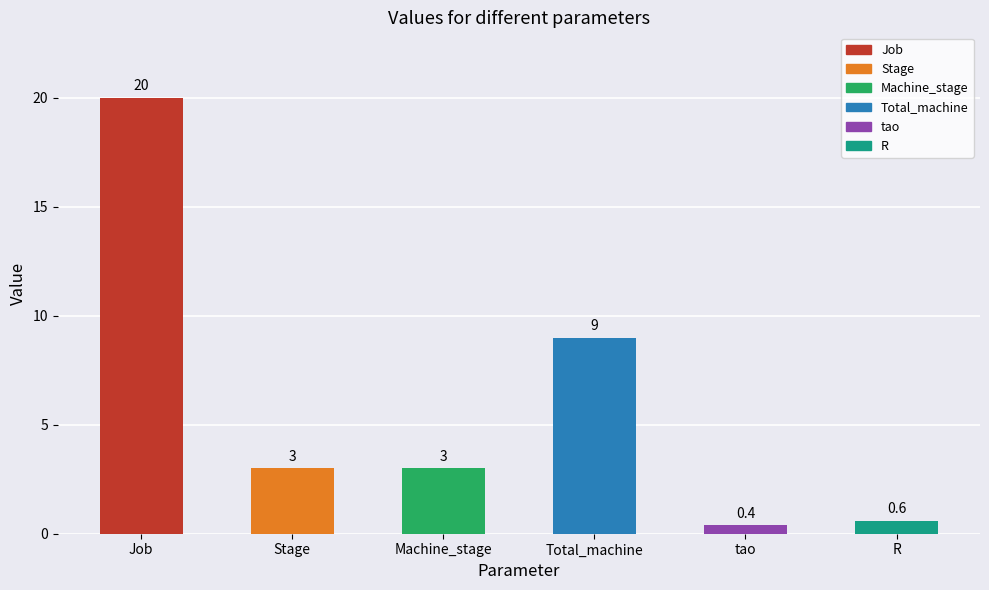

At which category does the chart reach its minimum across all series?

tao